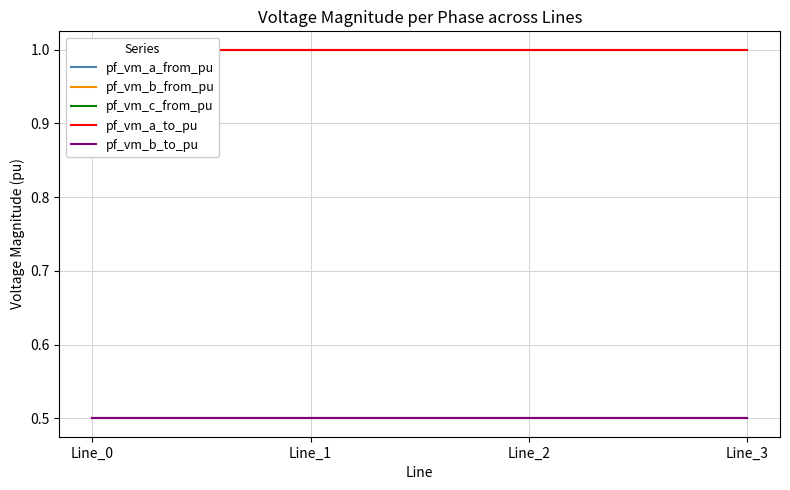

What are all the series names shown in the legend?

pf_vm_a_from_pu, pf_vm_b_from_pu, pf_vm_c_from_pu, pf_vm_a_to_pu, pf_vm_b_to_pu